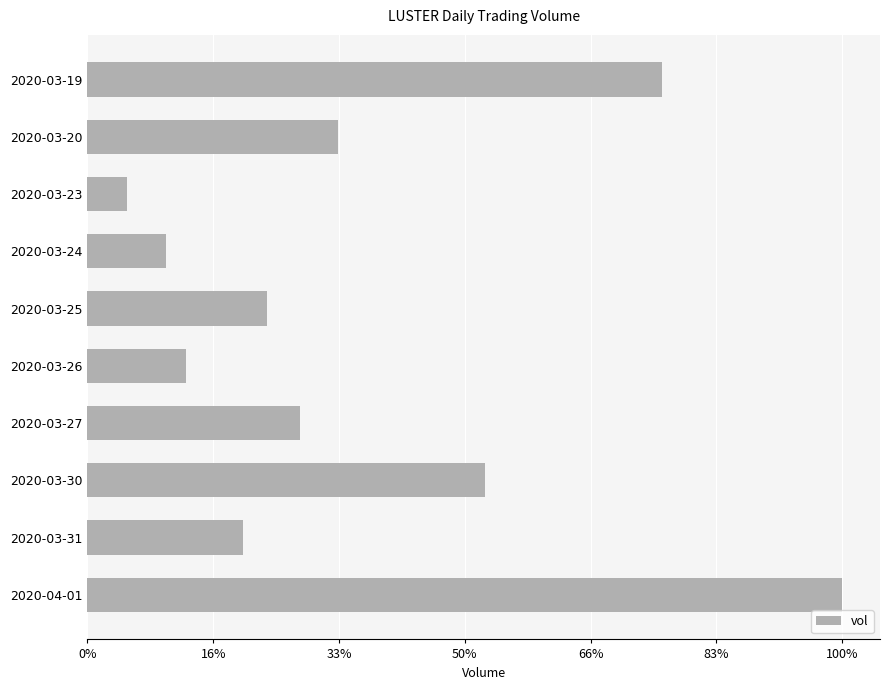

Are the bars horizontal?

Yes